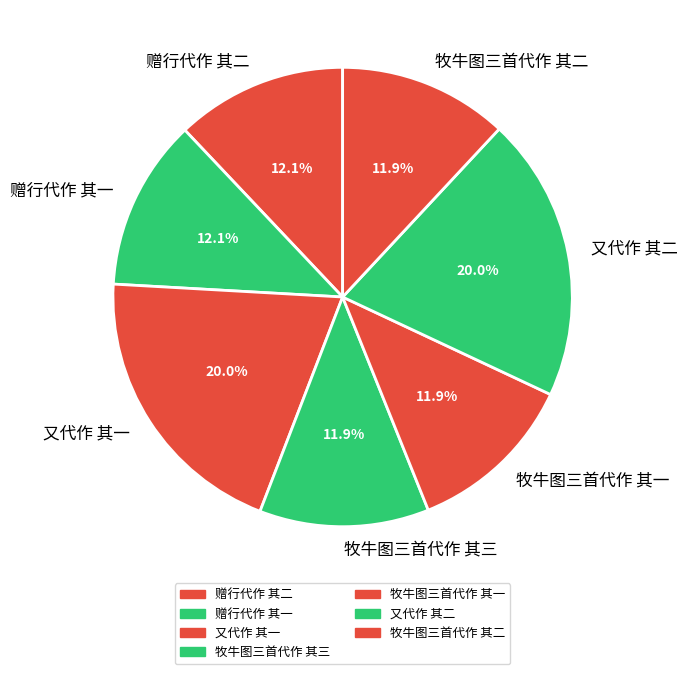

Count the number of slices in the pie.

7